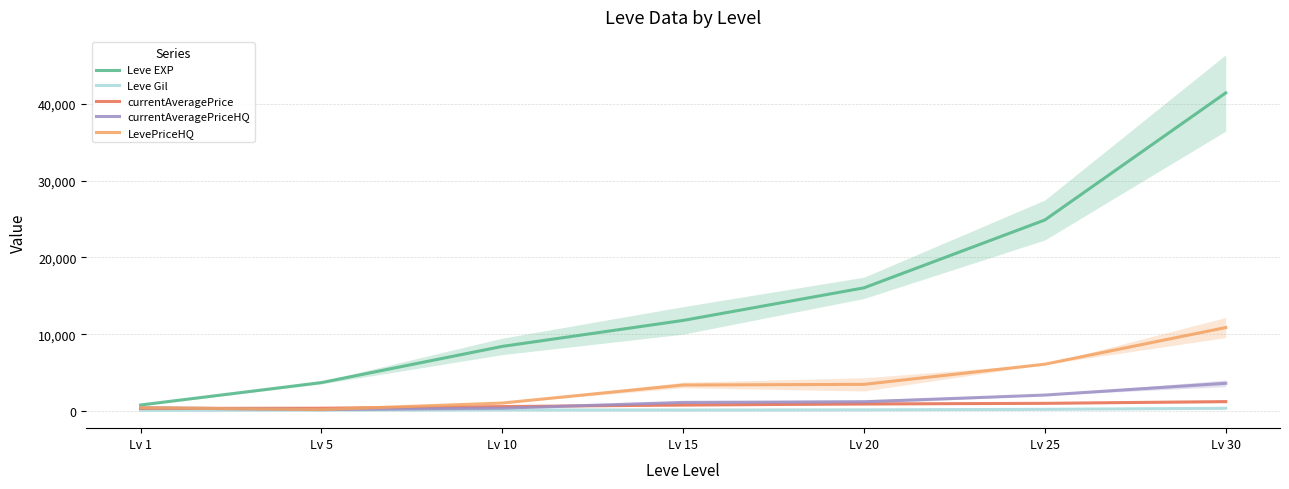

Rank the series at Lv 25 from lowest to highest value.

Leve Gil, currentAveragePrice, currentAveragePriceHQ, LevePriceHQ, Leve EXP